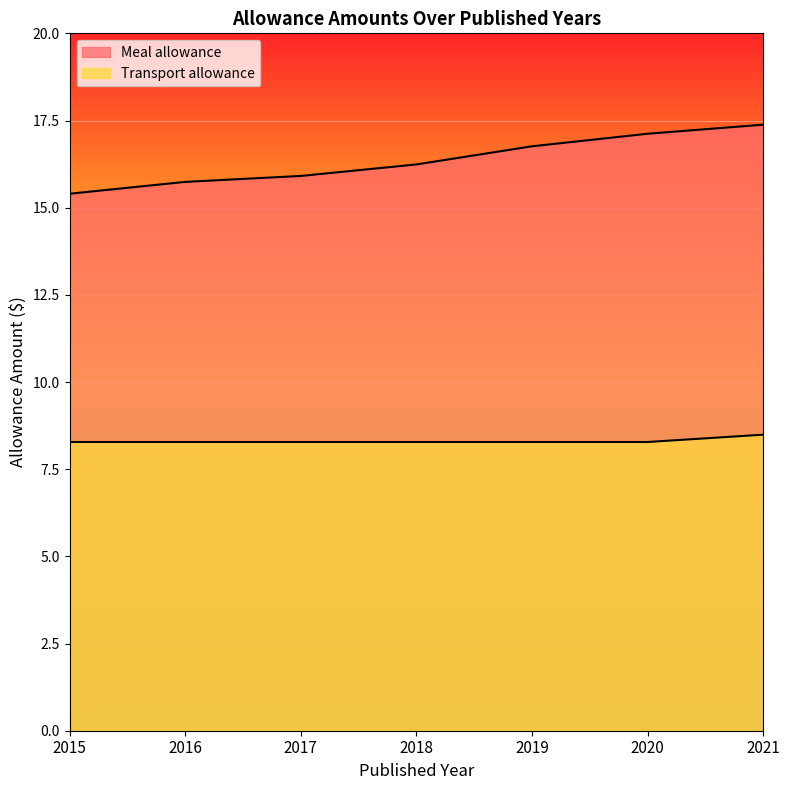

Rank the series by their maximum value, from lowest to highest.

Transport allowance, Meal allowance